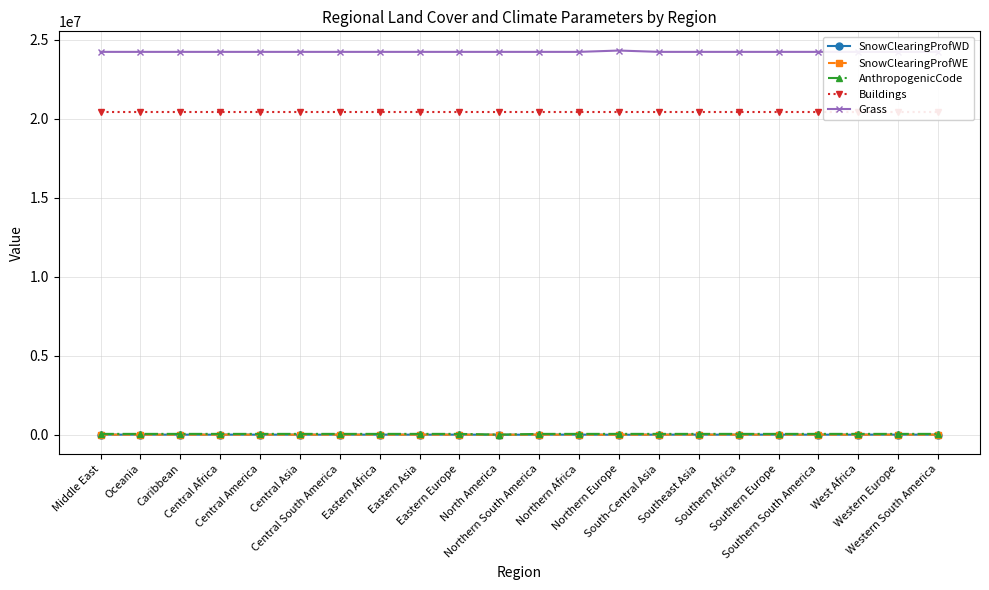

The Grass series shows 10506256 at Eastern Asia. True or false?

False